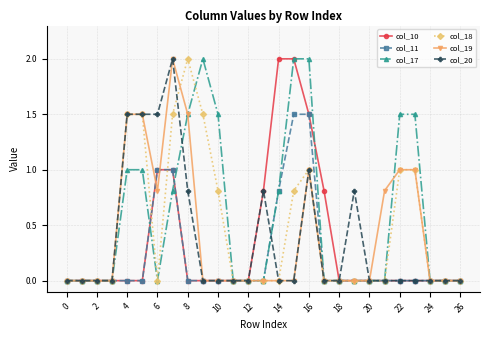

What is the highest value of the col_10 series?

2.0